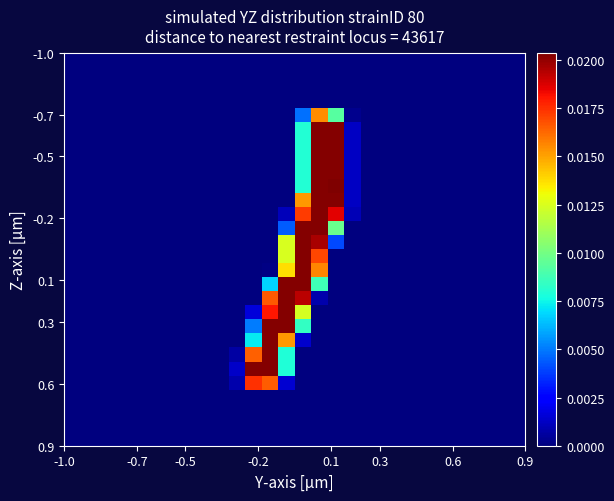

At how many categories does at least one series exceed 0?

8